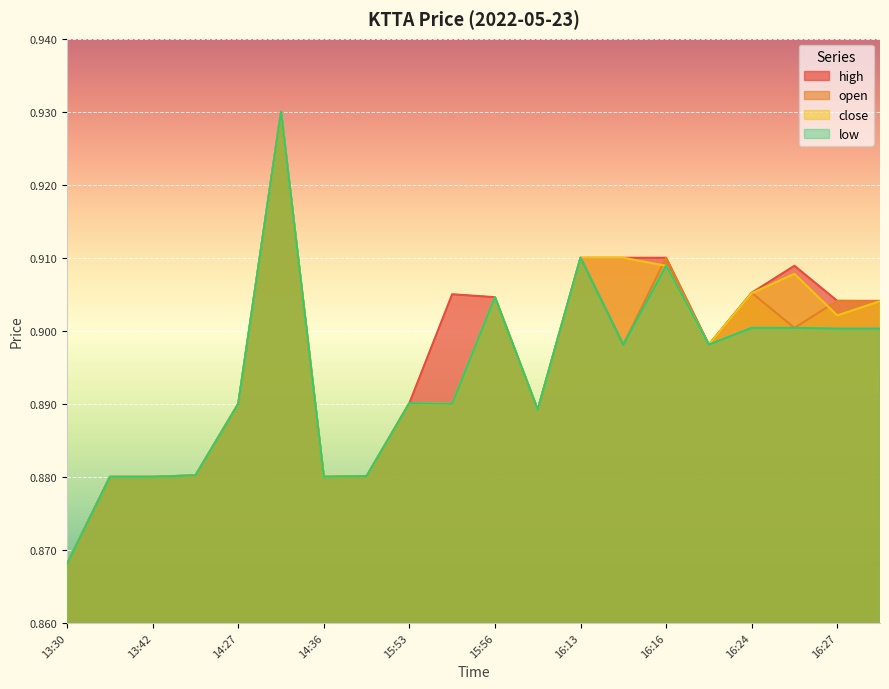

Reading left to right, list all the values displayed in this chart.

high: 0.9	0.9	0.9	0.9	0.9	0.9	0.9	0.9	0.9	0.9	0.9	0.9	0.9	0.9	0.9	0.9	0.9	0.9	0.9	0.9
open: 0.9	0.9	0.9	0.9	0.9	0.9	0.9	0.9	0.9	0.9	0.9	0.9	0.9	0.9	0.9	0.9	0.9	0.9	0.9	0.9
close: 0.9	0.9	0.9	0.9	0.9	0.9	0.9	0.9	0.9	0.9	0.9	0.9	0.9	0.9	0.9	0.9	0.9	0.9	0.9	0.9
low: 0.9	0.9	0.9	0.9	0.9	0.9	0.9	0.9	0.9	0.9	0.9	0.9	0.9	0.9	0.9	0.9	0.9	0.9	0.9	0.9